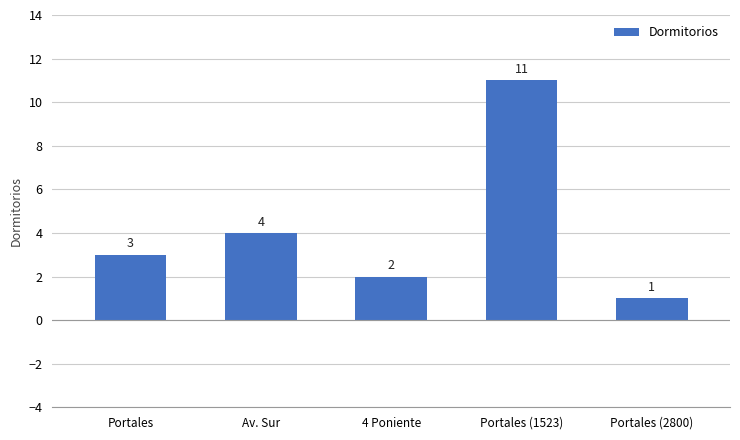

What is the change in value from Av. Sur to Portales (2800)?

-3